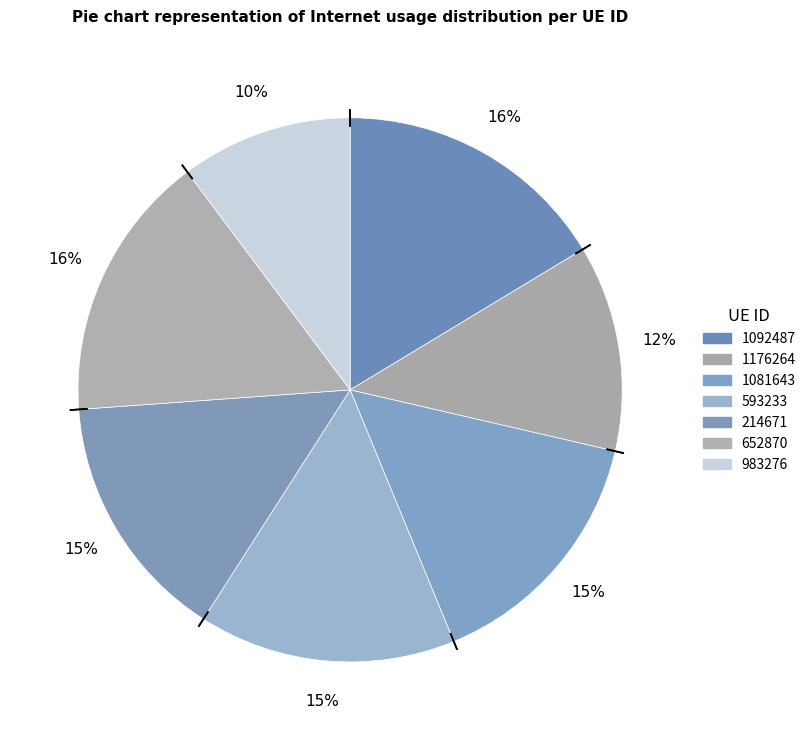

Count the number of slices in the pie.

7